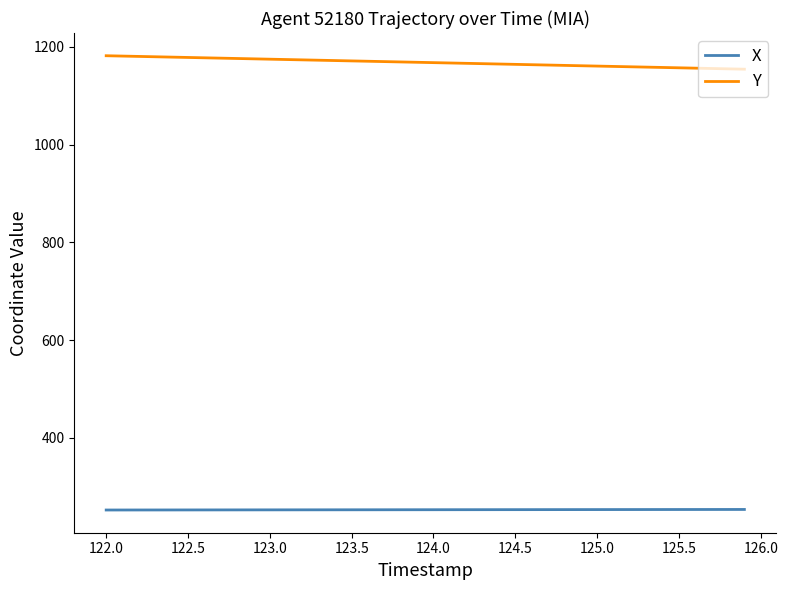

What is the difference between the maximum and minimum values in the Y series?

27.5